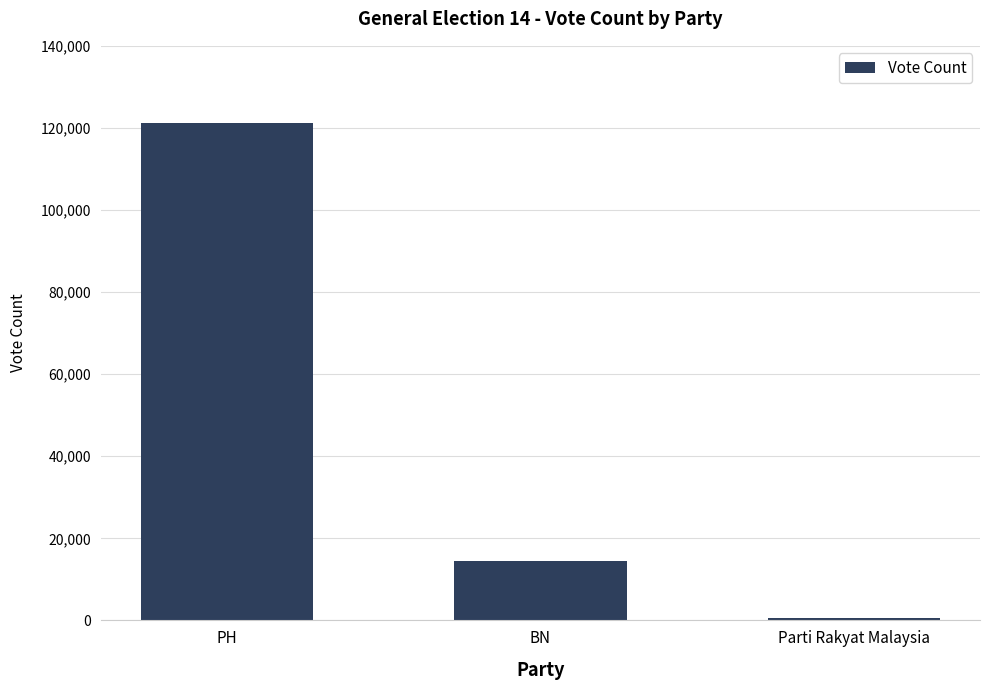

Reading right to left, what are all the values shown in this chart?

Parti Rakyat Malaysia=617	BN=14380	PH=121283